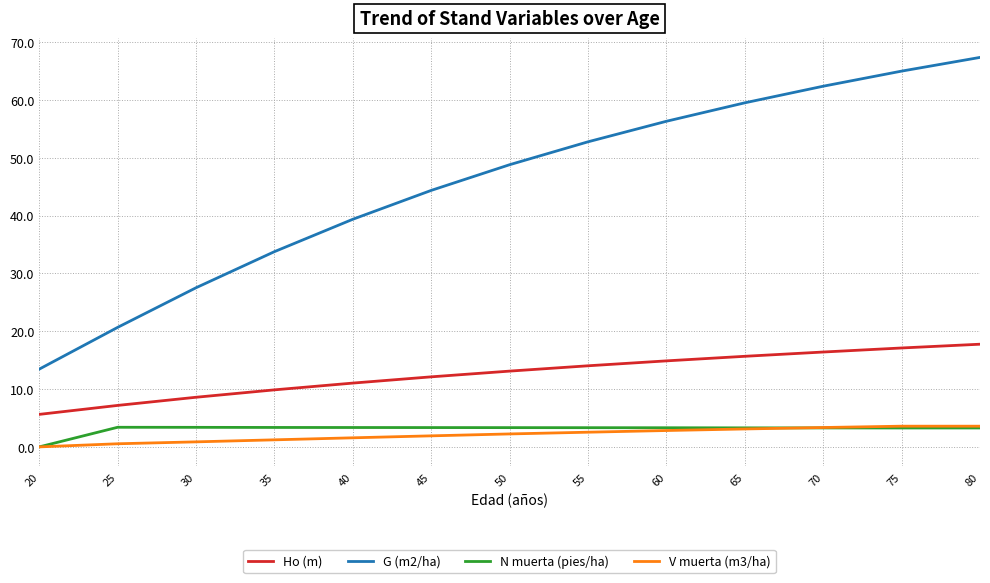

Between 50 and 65, which series saw the biggest shift?

G (m2/ha)